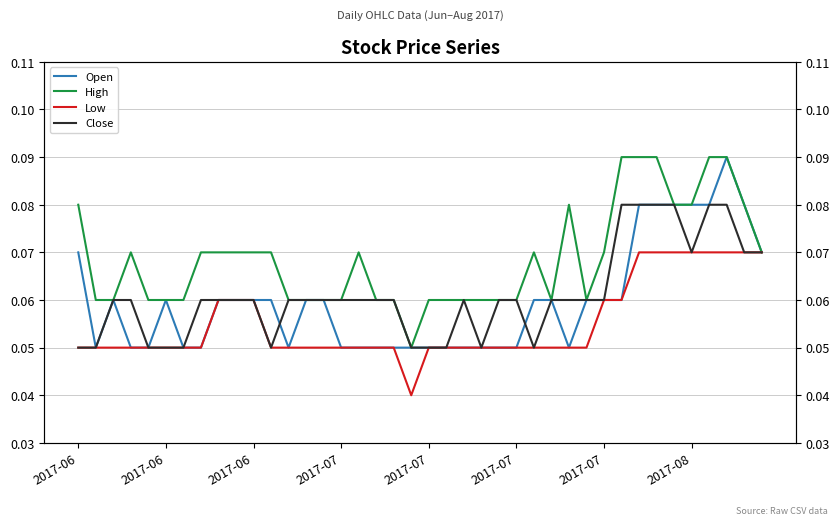

Is this an area chart (filled region under the line)?

No